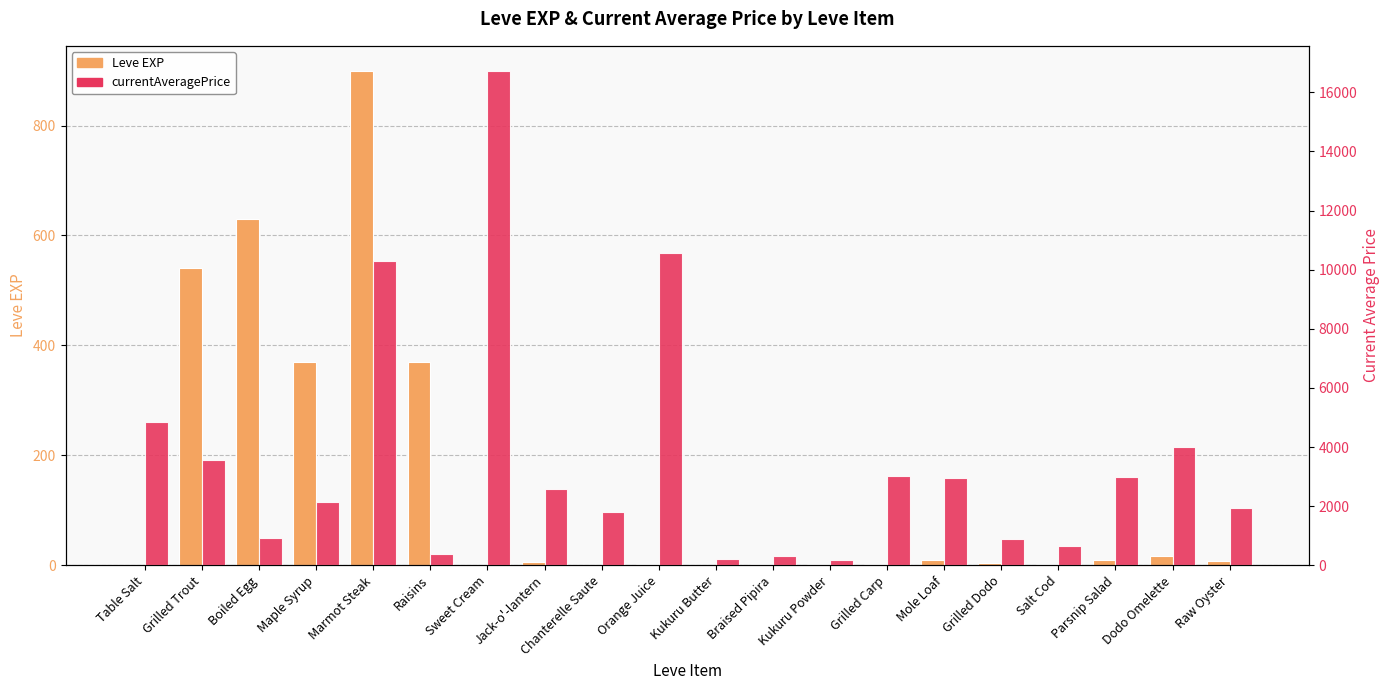

What is the label of the 8th bar from the left?

Jack-o'-lantern